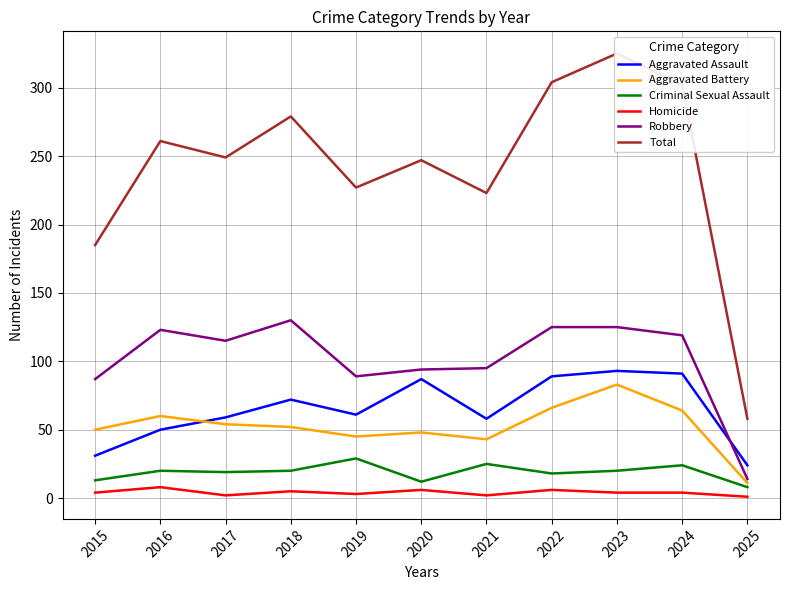

At which label does Criminal Sexual Assault reach its peak?

2019